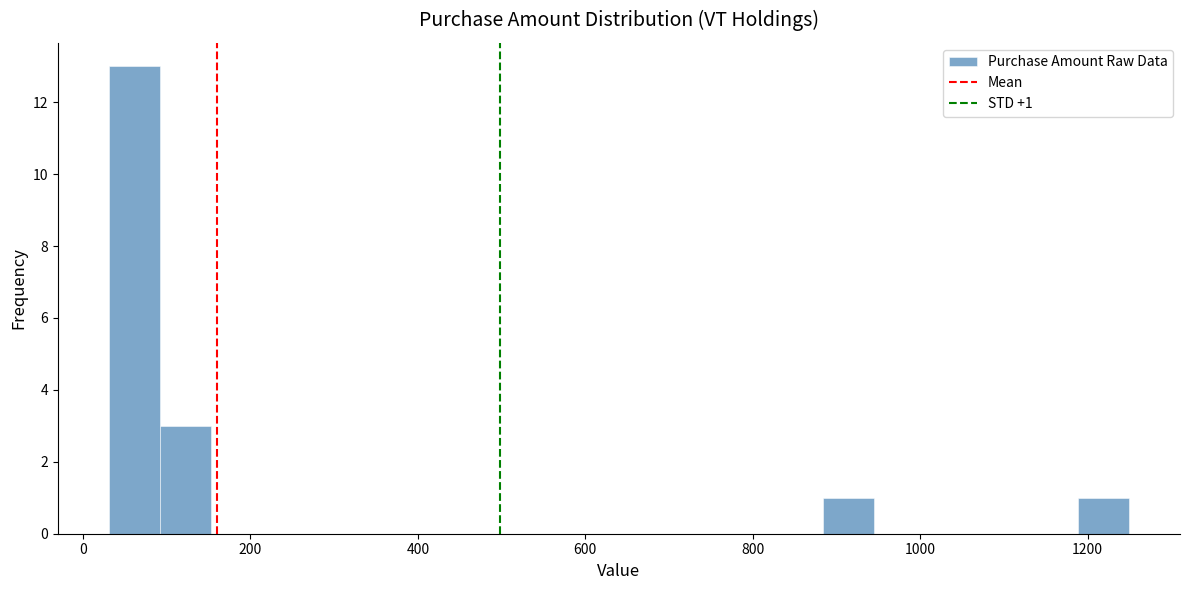

Read against the x-axis, roughly where is the centre of the tallest bar?

60